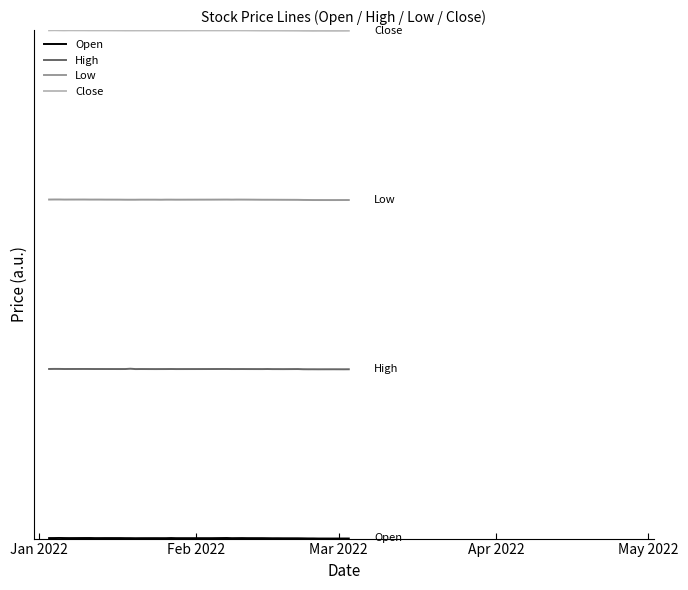

True or false: Low and High cross at least once.

False